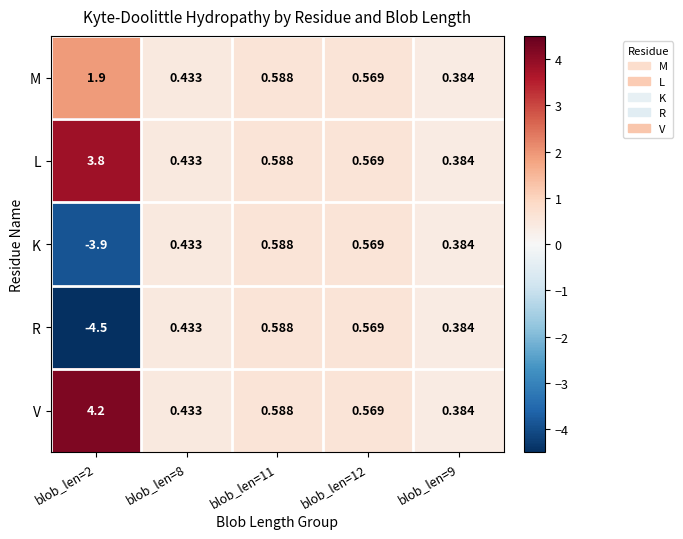

Between blob_len=2 and blob_len=8, which series saw the biggest shift?

R